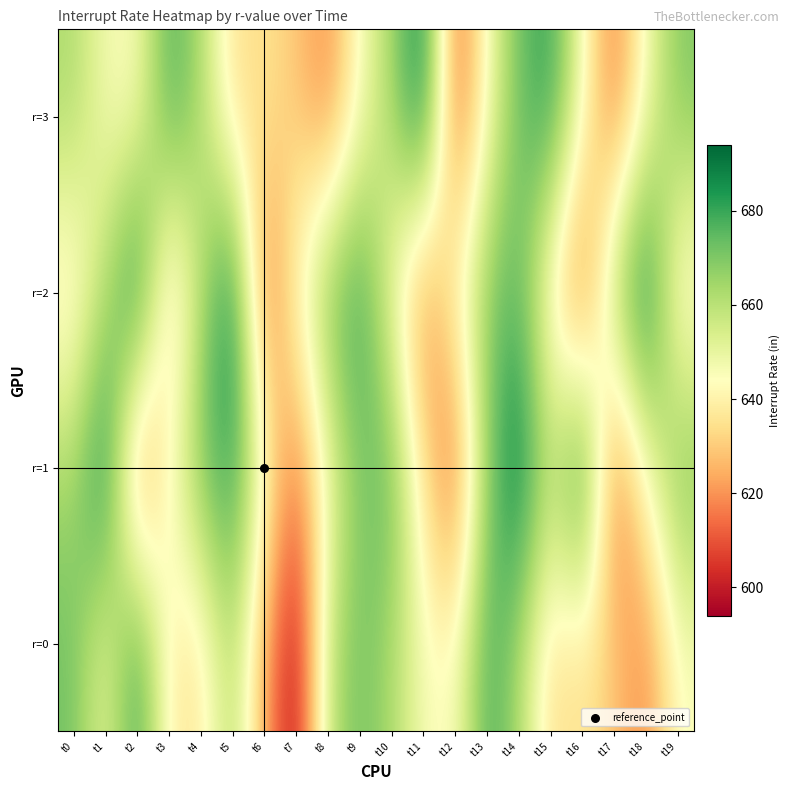

Which has a higher value, t5 or t7?

t5